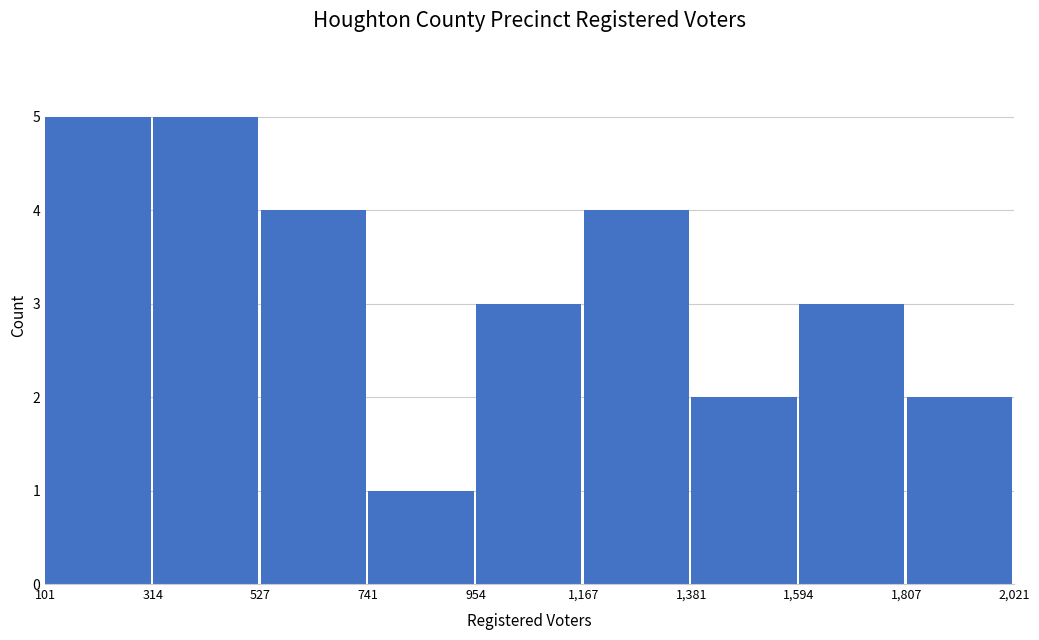

What is the height of the bar covering 527 to 741 on the x-axis? The values are not printed on the chart, so give them approximately, as read against the axis.

4